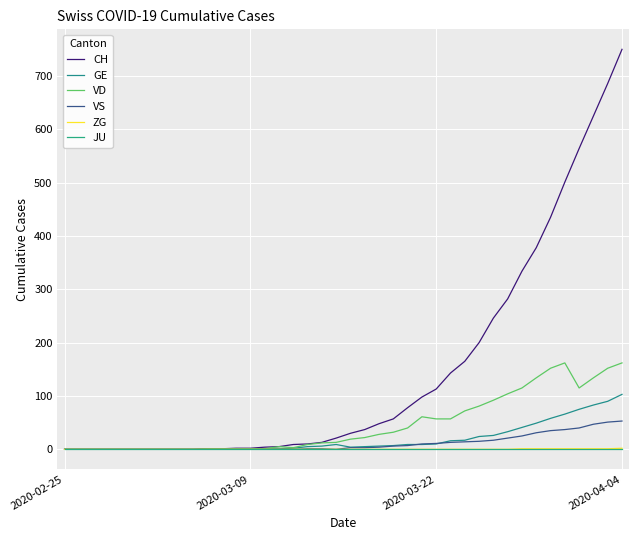

At which label does VD reach its minimum?

2020-02-25